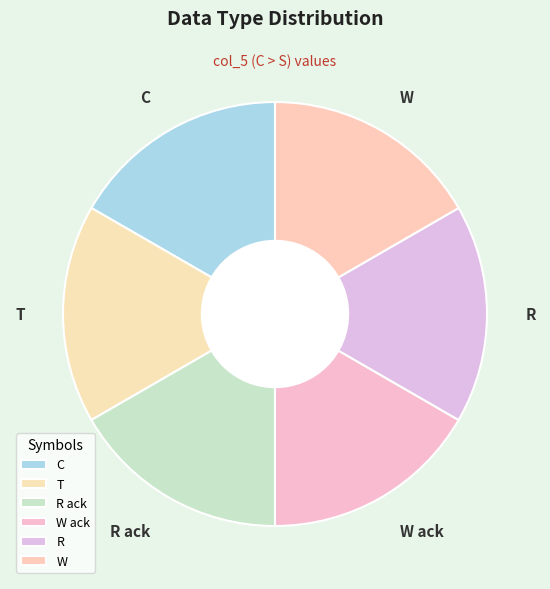

How many slices are in this pie chart?

6